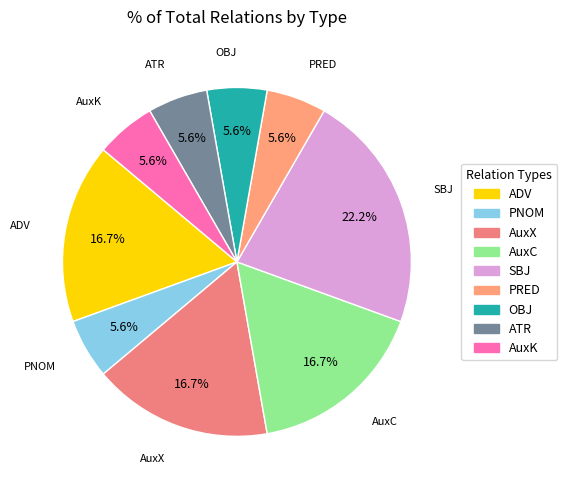

To the nearest percent, what is the combined percentage of AuxC and PNOM?

22%